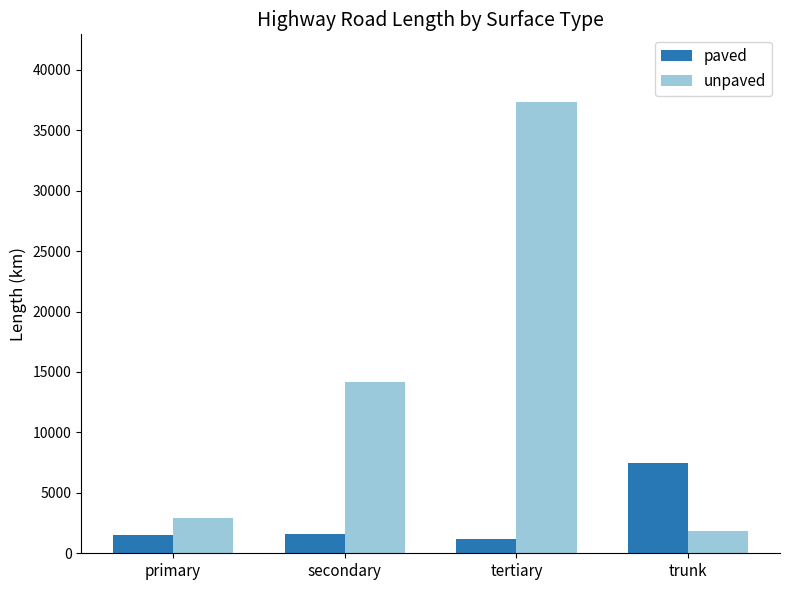

Which category has the highest value across all series?

tertiary